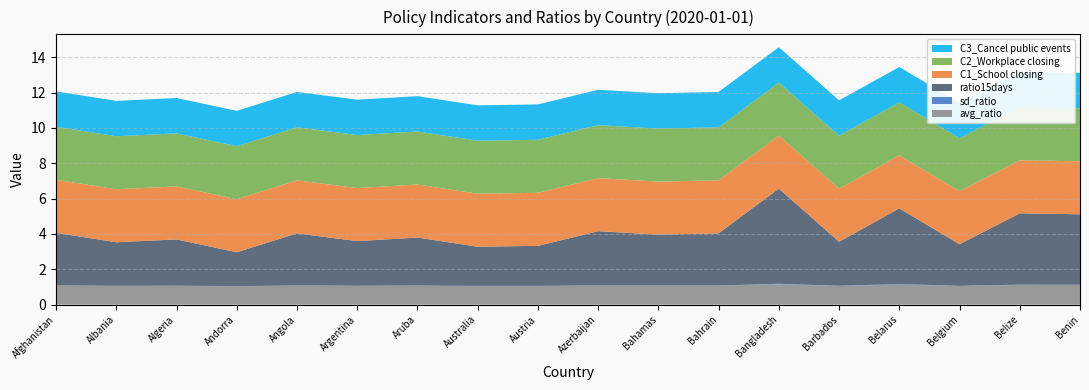

Reading left to right, transcribe all the data shown in this chart.

avg_ratio: 1.1	1.1	1.1	1.0	1.1	1.1	1.1	1.0	1.1	1.1	1.1	1.1	1.2	1.1	1.1	1.1	1.1	1.1
sd_ratio: 0.0	0.0	0.0	0.0	0.0	0.0	0.0	0.0	0.0	0.0	0.0	0.0	0.0	0.0	0.0	0.0	0.0	0.0
ratio15days: 3.0	2.5	2.6	1.9	3.0	2.5	2.7	2.2	2.3	3.1	2.9	3.0	5.4	2.5	4.3	2.4	4.0	4.0
C1_School closing: 3.0	3.0	3.0	3.0	3.0	3.0	3.0	3.0	3.0	3.0	3.0	3.0	3.0	3.0	3.0	3.0	3.0	3.0
C2_Workplace closing: 3.0	3.0	3.0	3.0	3.0	3.0	3.0	3.0	3.0	3.0	3.0	3.0	3.0	3.0	3.0	3.0	3.0	3.0
C3_Cancel public events: 2.0	2.0	2.0	2.0	2.0	2.0	2.0	2.0	2.0	2.0	2.0	2.0	2.0	2.0	2.0	2.0	2.0	2.0